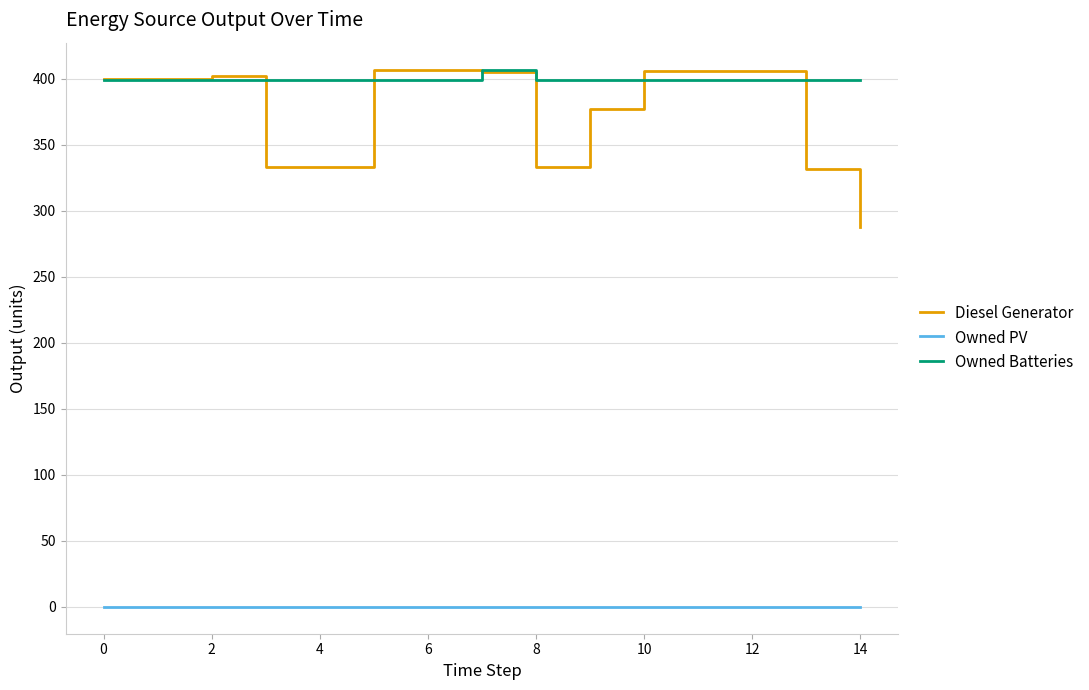

True or false: Owned PV and Owned Batteries intersect in this chart.

False